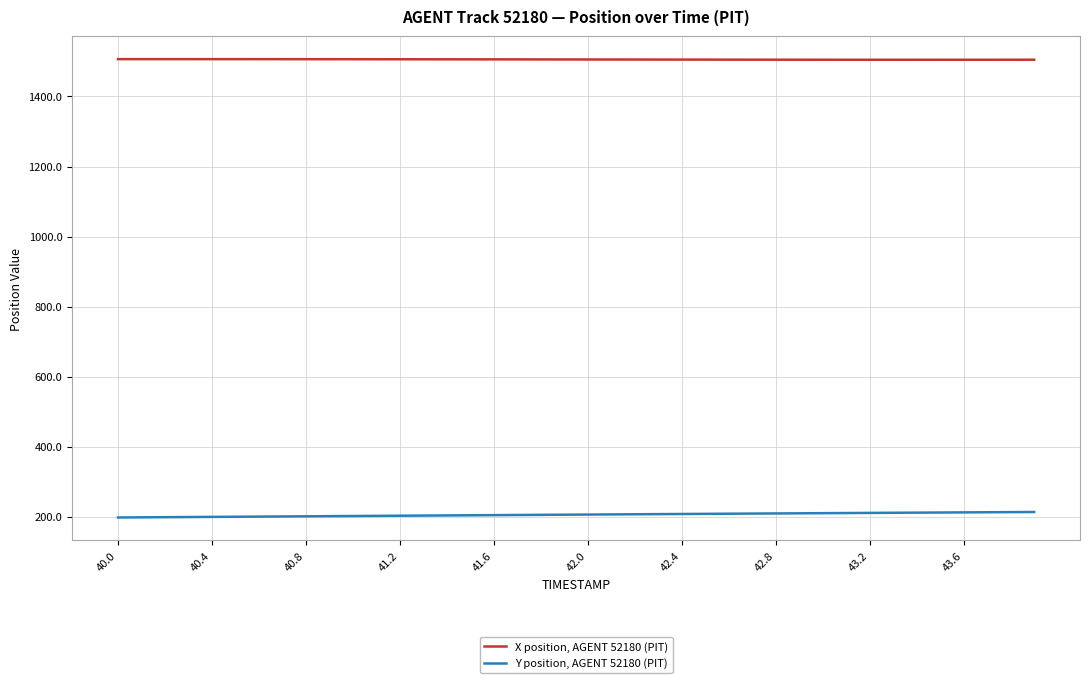

List the series in order of their overall mean, lowest first.

Y position, AGENT 52180 (PIT), X position, AGENT 52180 (PIT)